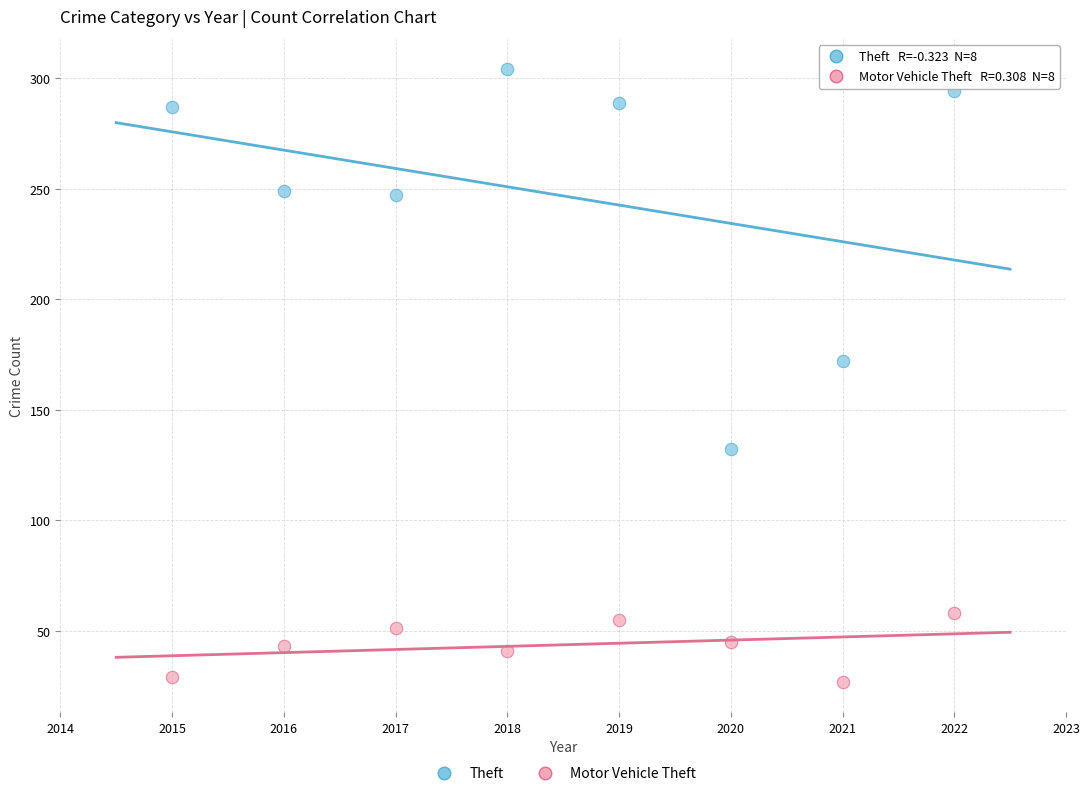

Across all data points, what is the range of X values (max minus min)?

7